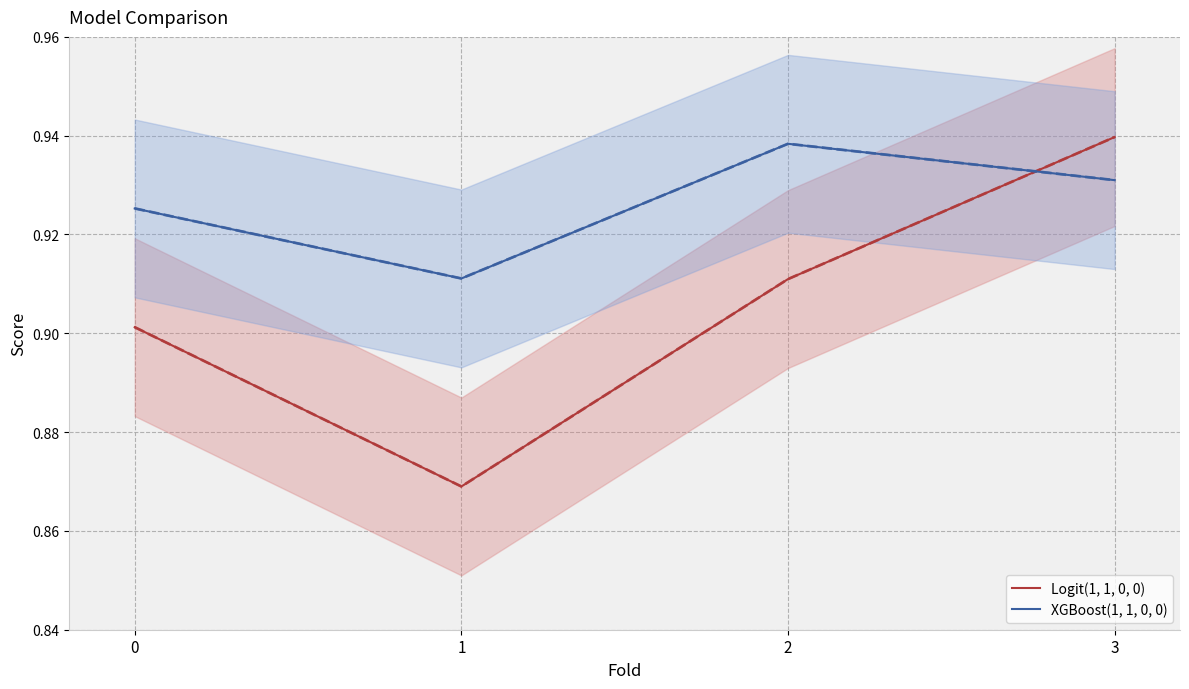

Which series changed the most between 0 and 2?

XGBoost(1, 1, 0, 0)